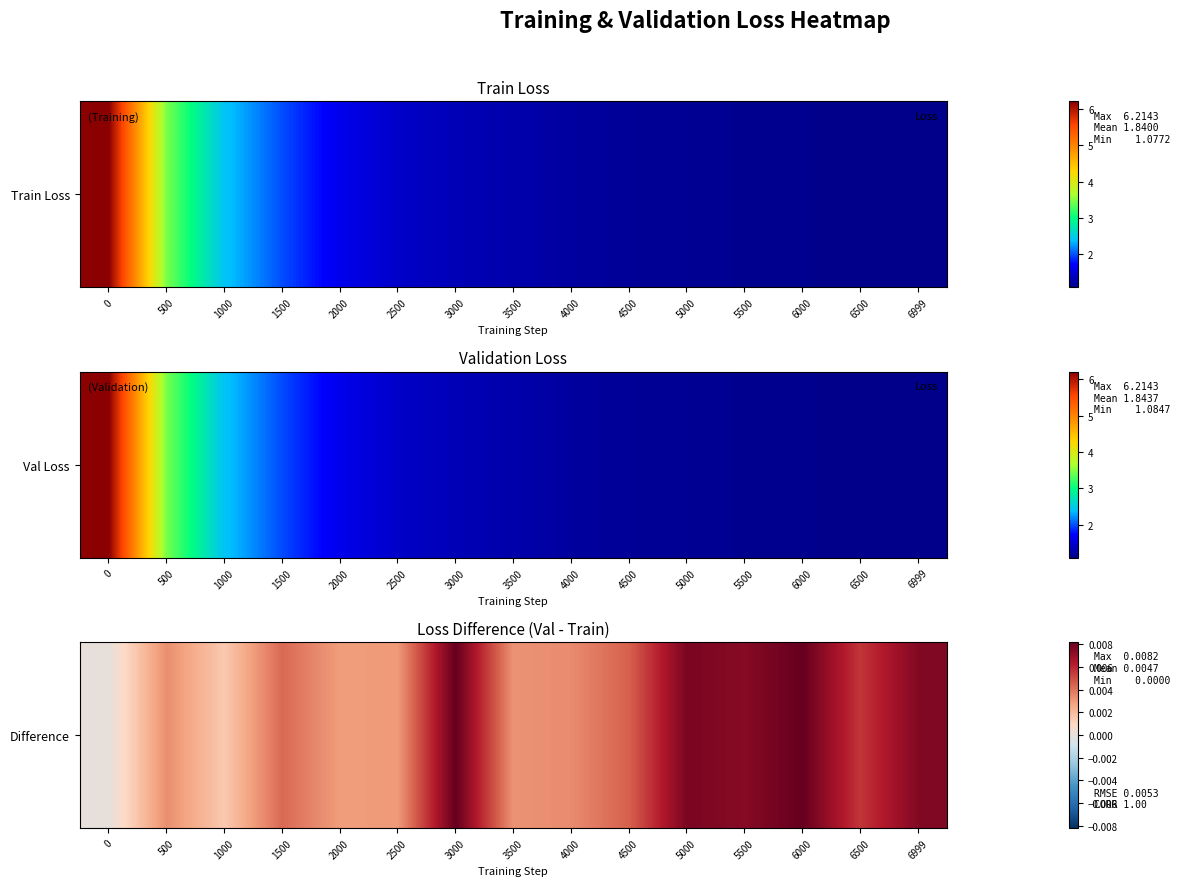

The chart shows a value of 0.0 at 1500. True or false?

False